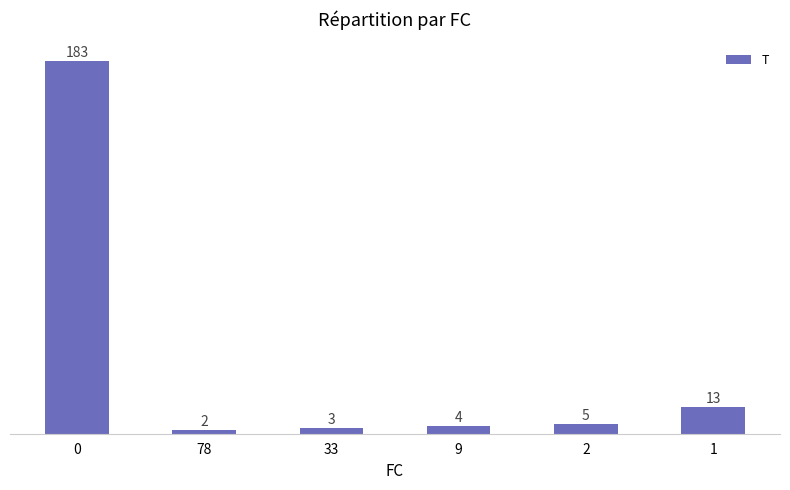

How many bars are there in total?

6